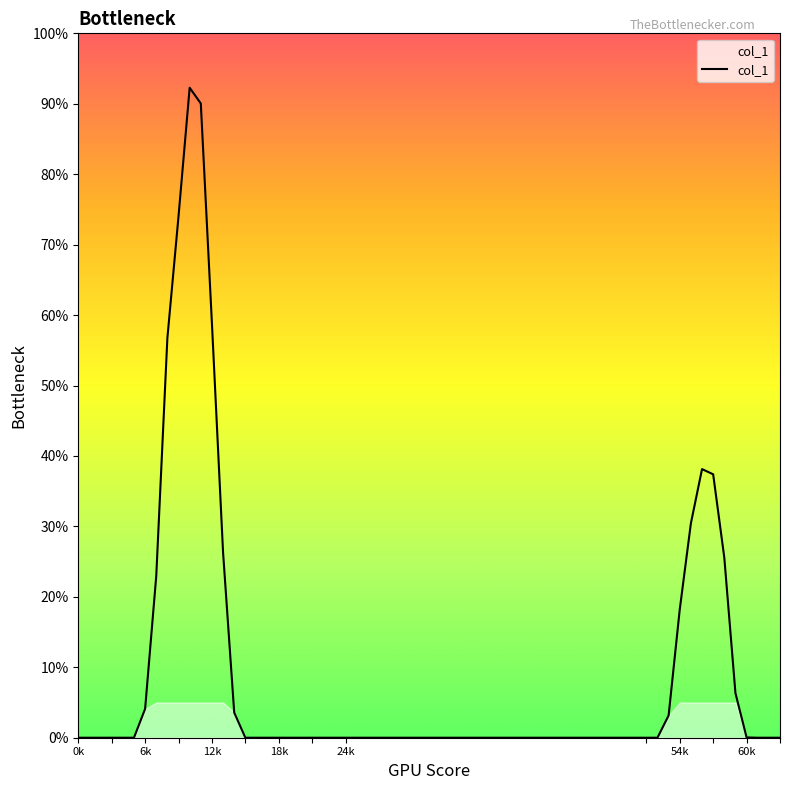

What is the maximum value shown in the chart?

92.3